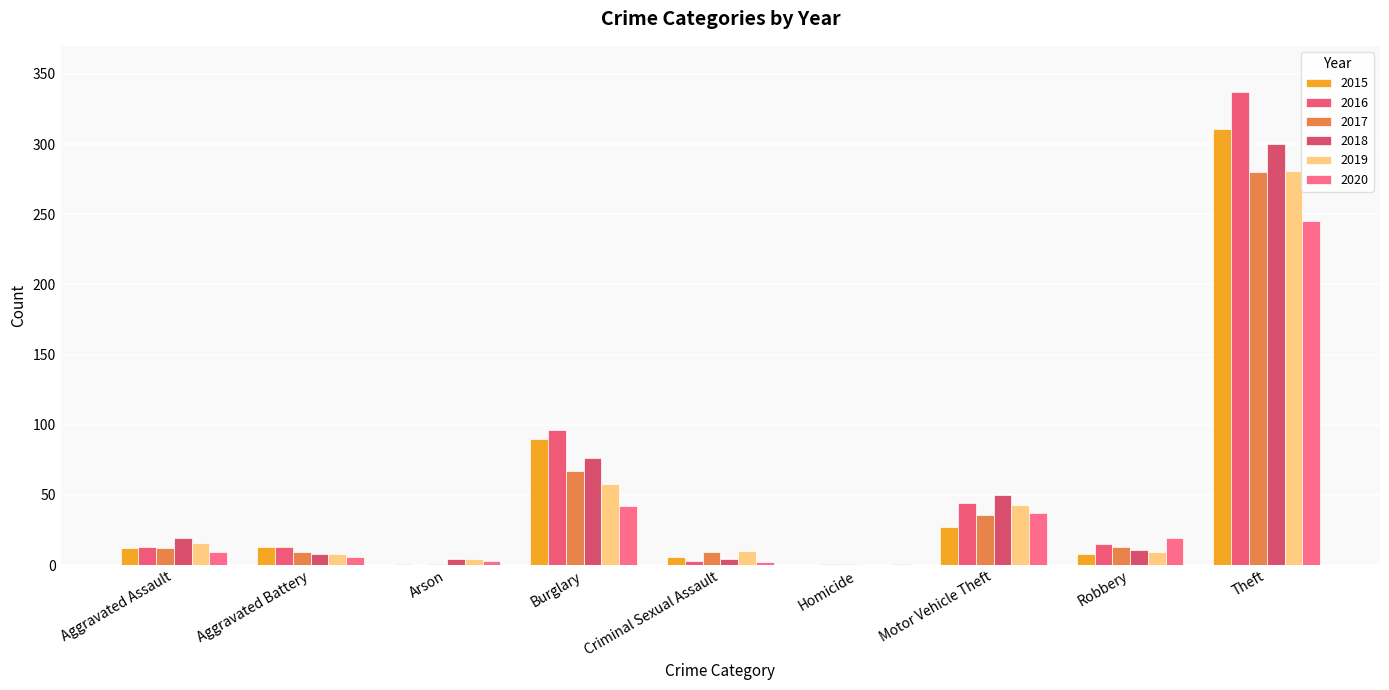

What is the approximate value of 2017 at Aggravated Battery?

9